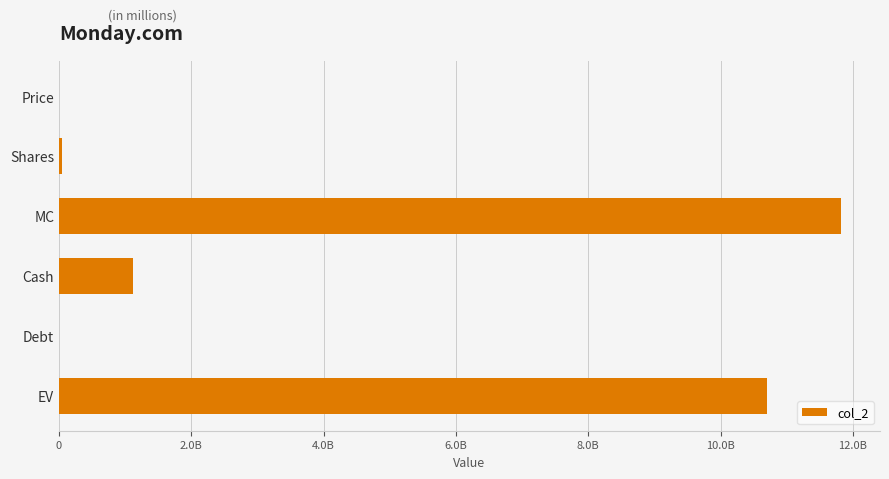

What is the maximum value shown in the chart?

11818127118